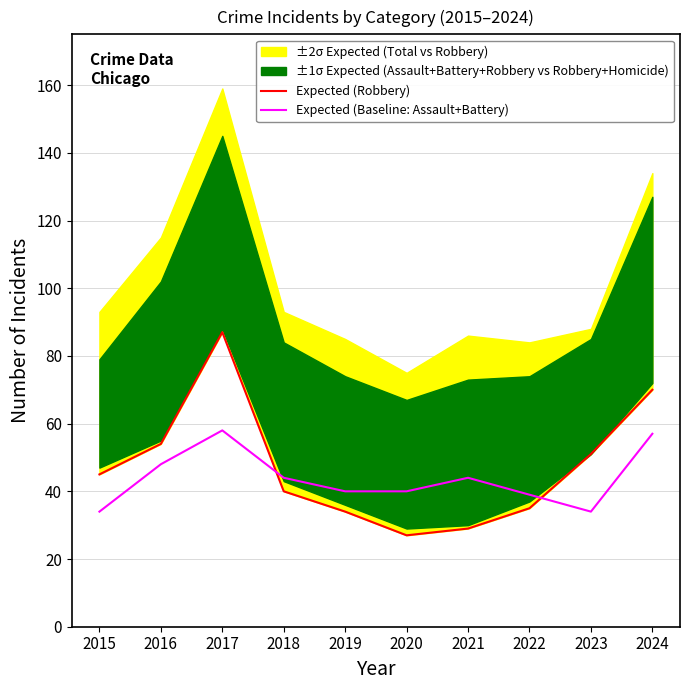

What is the average value of the Expected (Baseline: Assault+Battery) series?

44